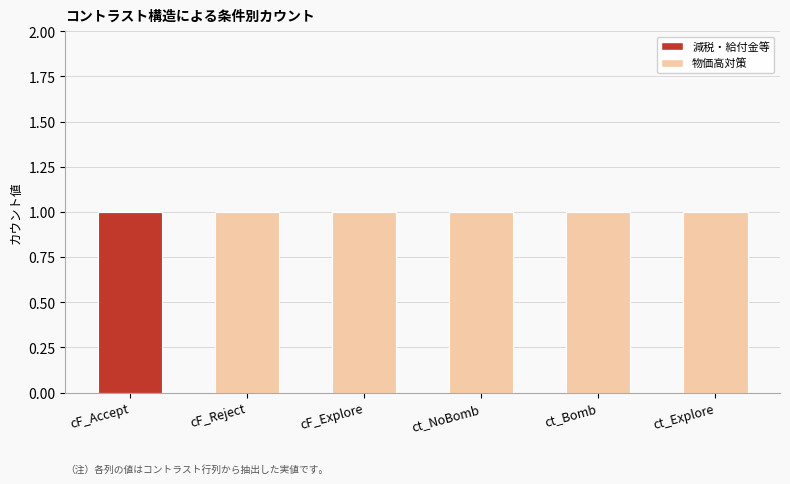

Does the chart contain stacked bars?

Yes